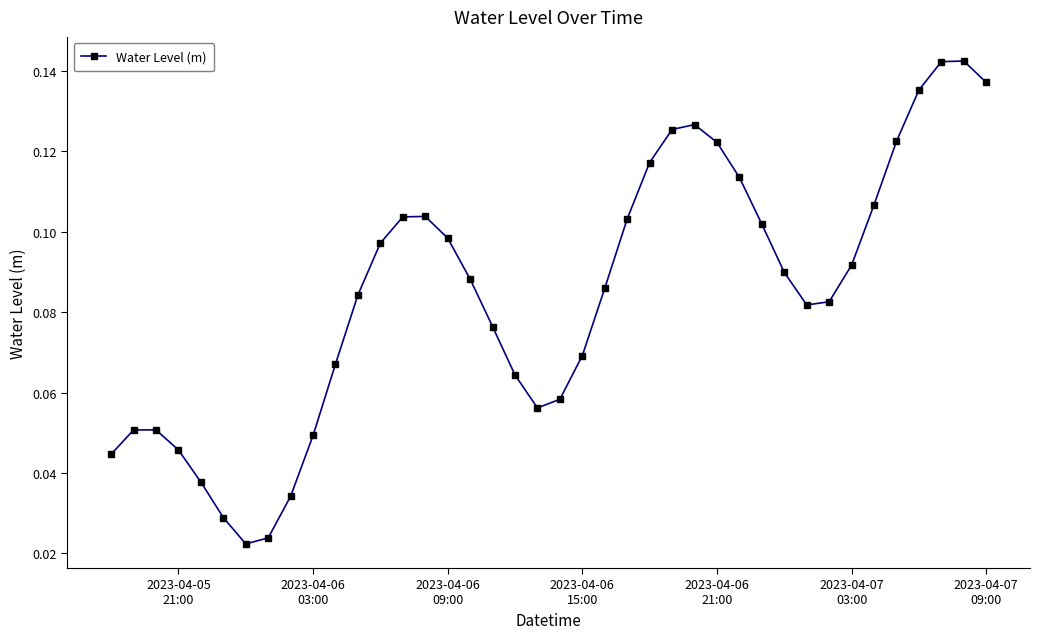

True or false: there are more than 1 points higher than both neighbors.

True